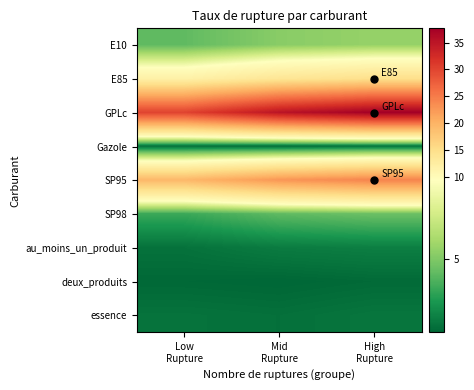

Which has a higher value, Mid
Rupture or Low
Rupture?

Mid
Rupture